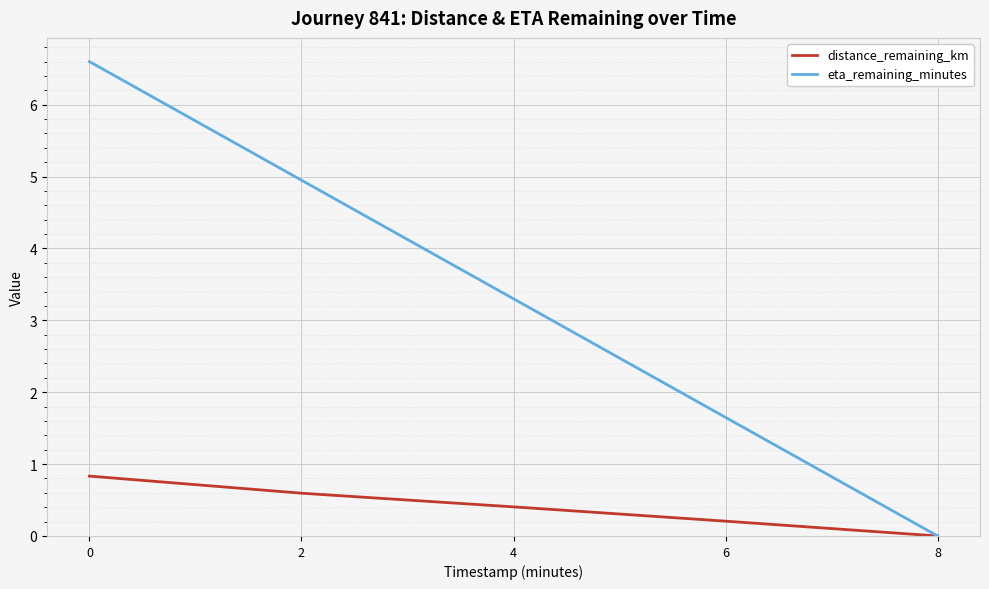

The eta_remaining_minutes series shows 2.2 at 0. True or false?

False